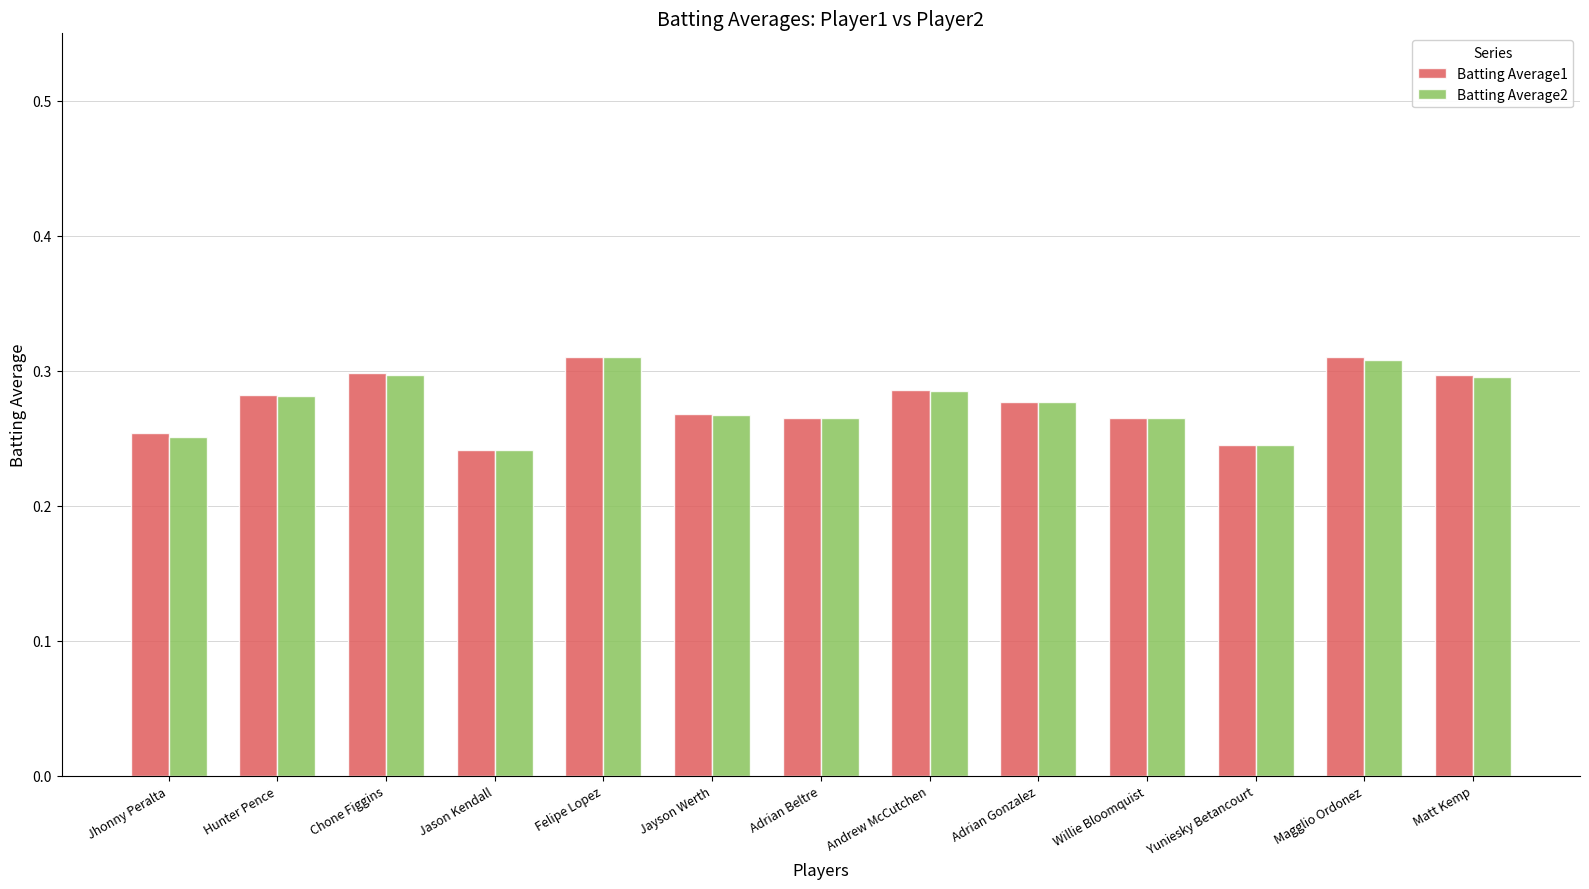

Count the Batting Average1 values in the range 0 to 1.

13